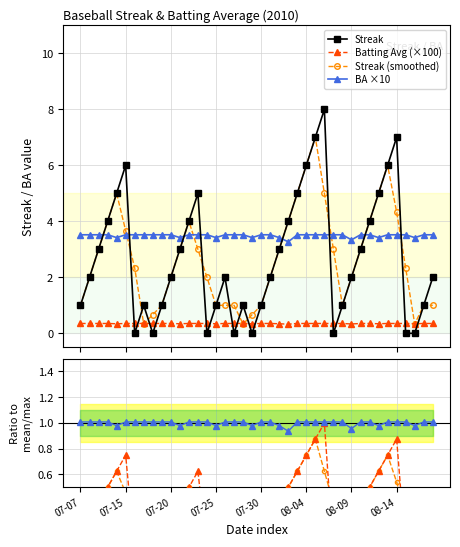

True or false: Streak (smoothed) has more than 1 points higher than both neighbors.

True